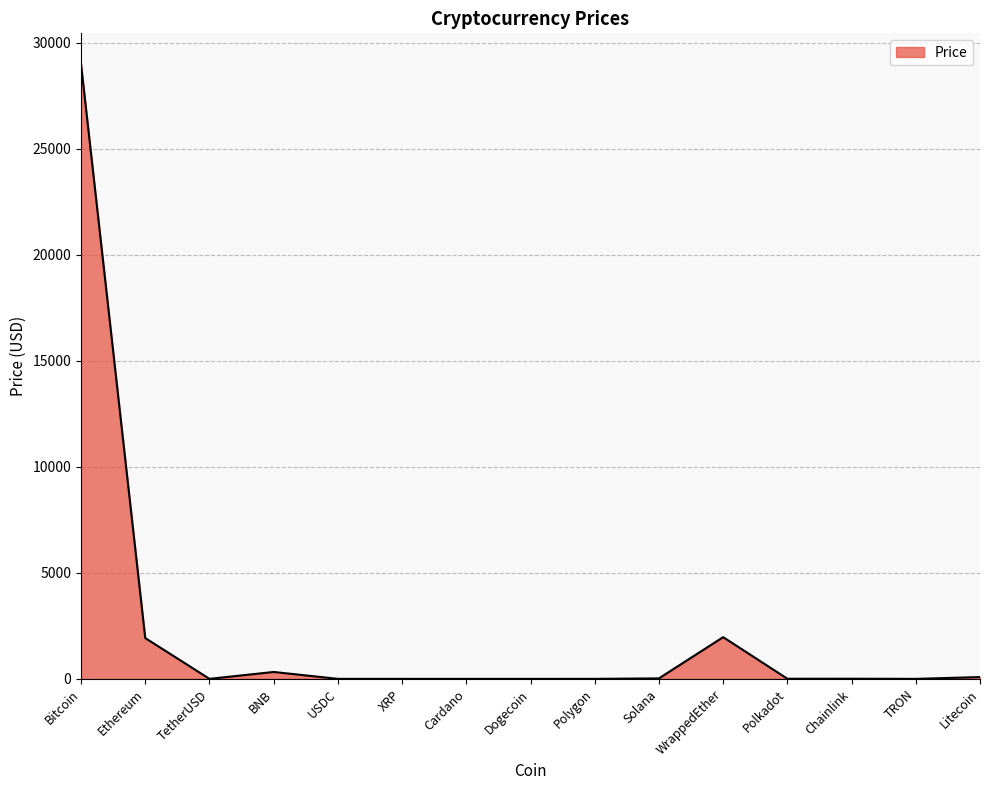

Where is the first local maximum?

BNB